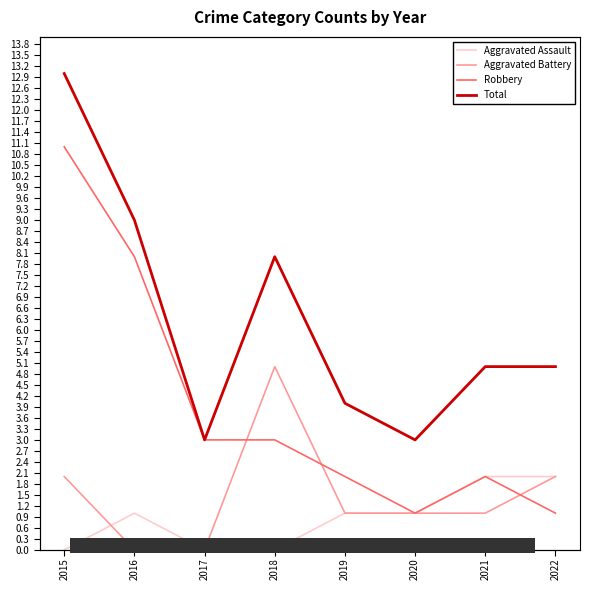

What is the value of the Aggravated Assault bar at the 5th from the left?

1